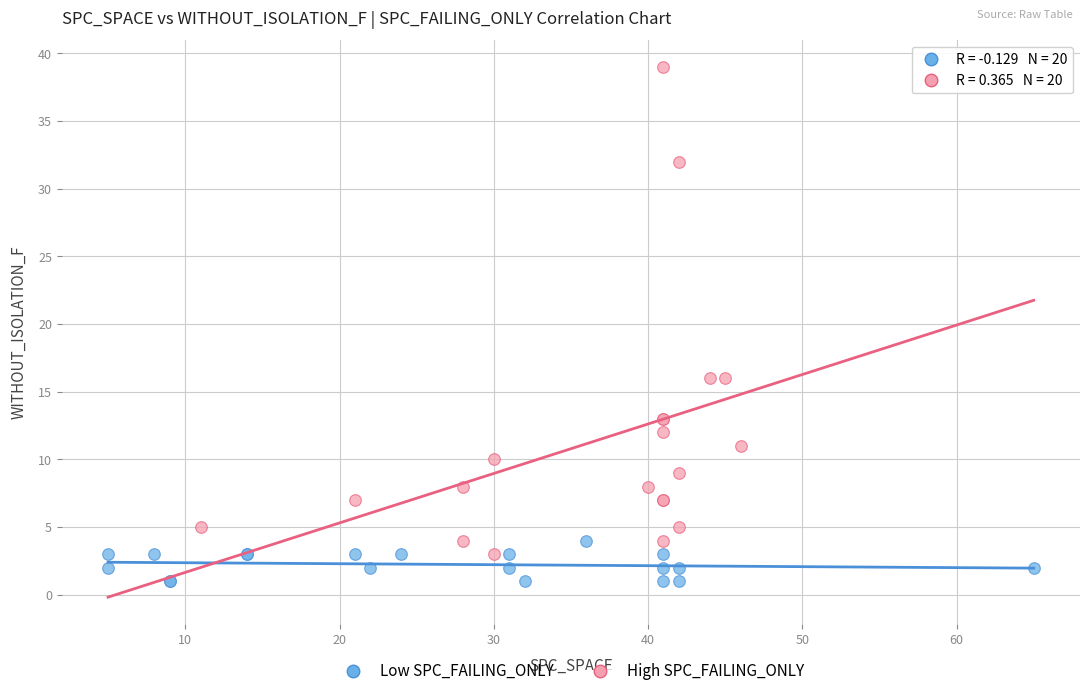

Which series has the widest spread of Y values?

High SPC_FAILING_ONLY